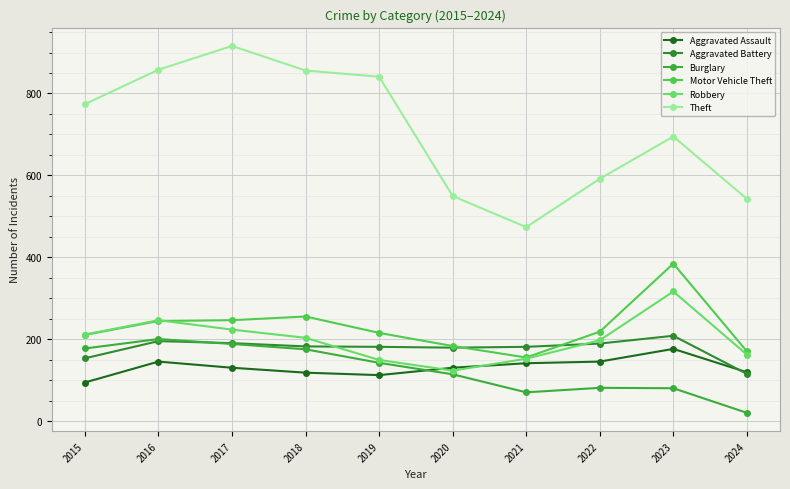

Count the number of data series in this chart.

6